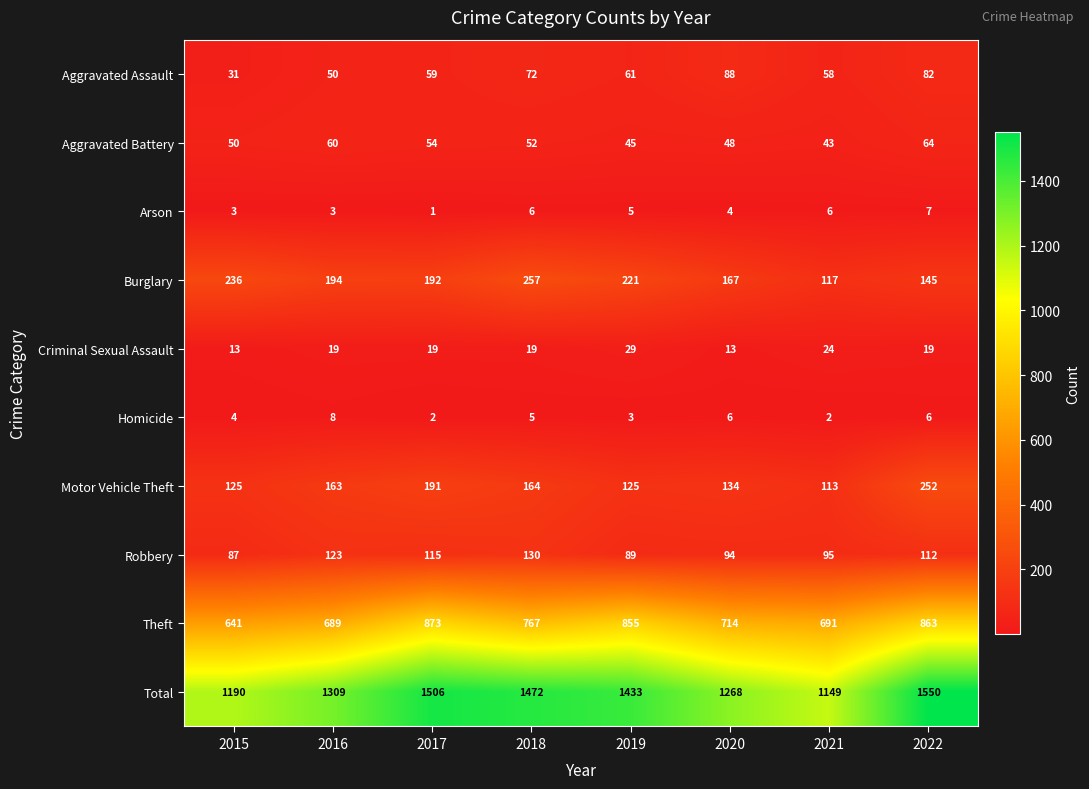

What is the difference between the maximum and second lowest values in the Criminal Sexual Assault series?

16